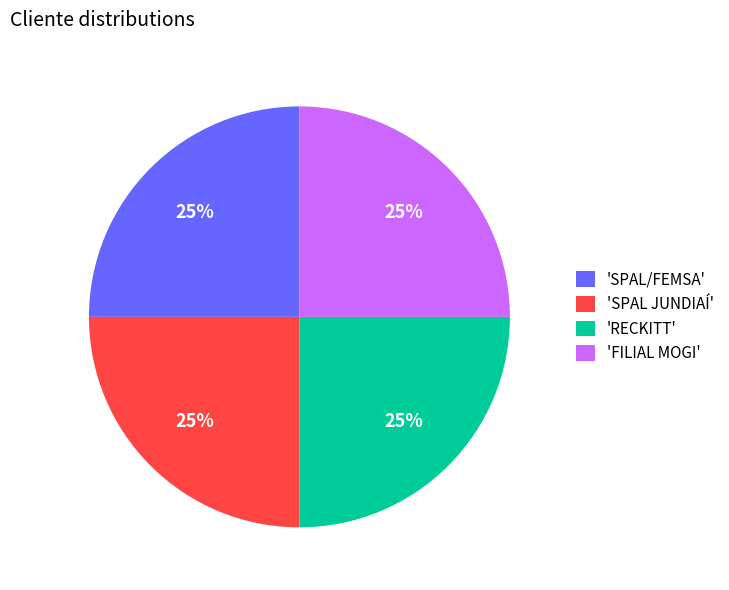

To the nearest percent, what is the average slice percentage?

25%